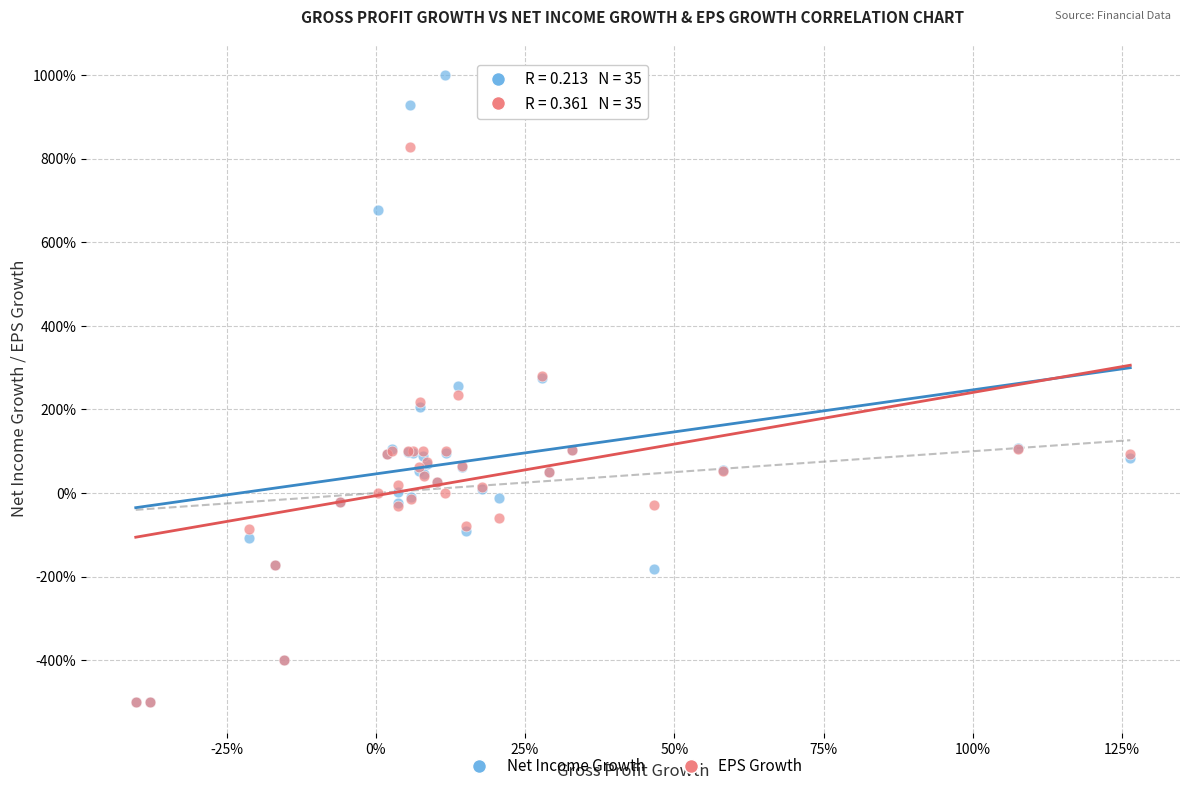

What are all the series names shown in the legend?

Net Income Growth, EPS Growth